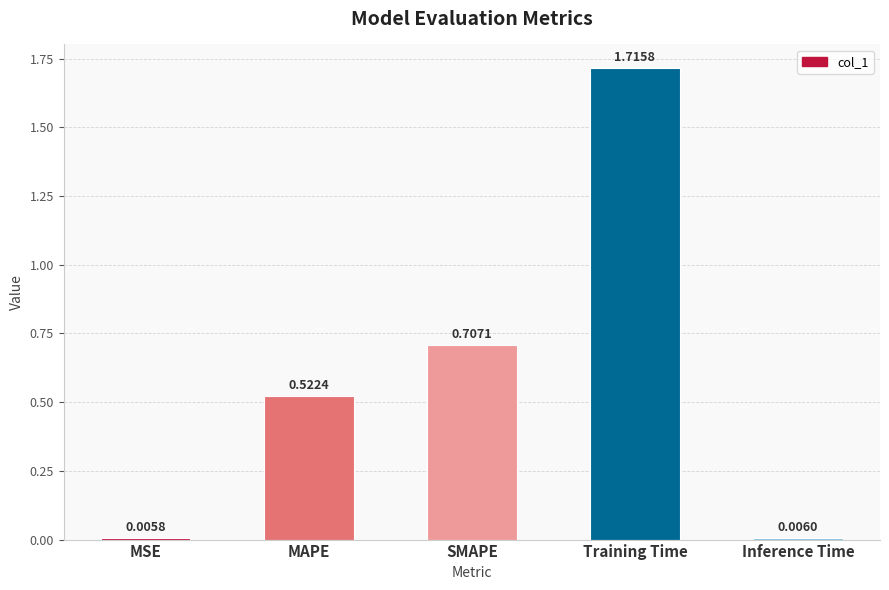

What is the change in value from SMAPE to Inference Time?

-0.7